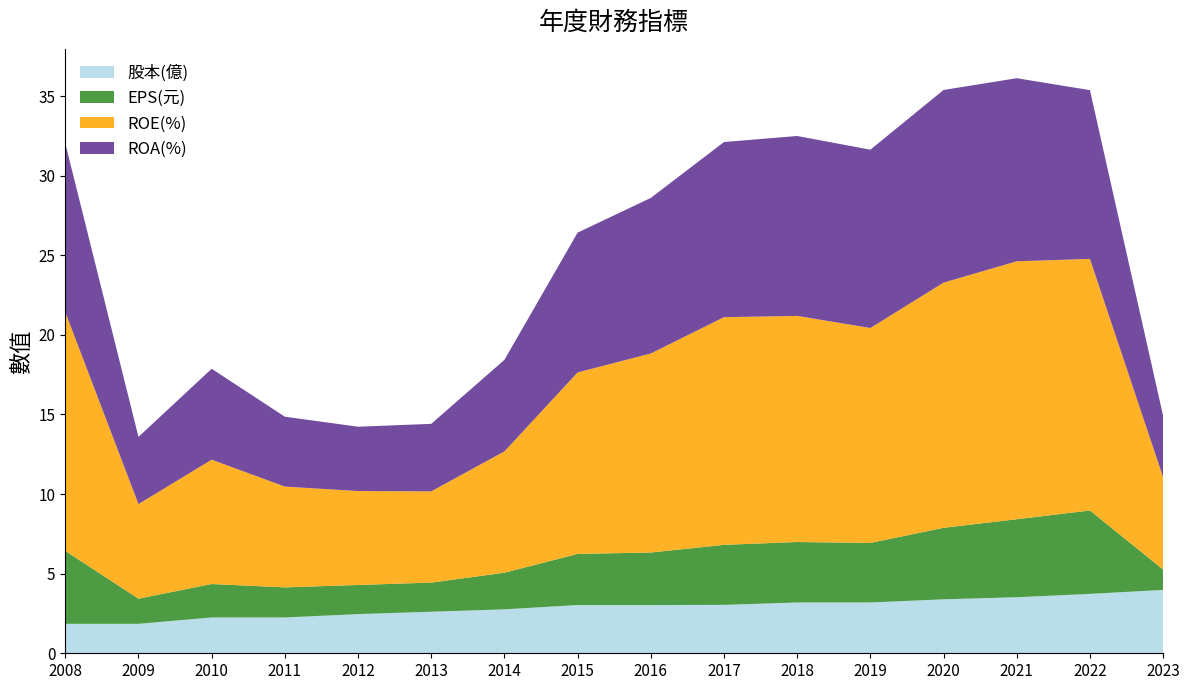

Reading left to right, transcribe all the data shown in this chart.

股本(億): 2008=1.9	2009=1.9	2010=2.2	2011=2.2	2012=2.5	2013=2.6	2014=2.8	2015=3.0	2016=3.0	2017=3.0	2018=3.2	2019=3.2	2020=3.4	2021=3.5	2022=3.7	2023=4.0
EPS(元): 2008=4.6	2009=1.6	2010=2.1	2011=1.9	2012=1.8	2013=1.8	2014=2.3	2015=3.2	2016=3.3	2017=3.8	2018=3.8	2019=3.7	2020=4.5	2021=4.9	2022=5.2	2023=1.3
ROE(%): 2008=15.0	2009=5.9	2010=7.8	2011=6.3	2012=5.9	2013=5.7	2014=7.6	2015=11.4	2016=12.5	2017=14.3	2018=14.2	2019=13.5	2020=15.4	2021=16.2	2022=15.8	2023=5.8
ROA(%): 2008=10.6	2009=4.2	2010=5.7	2011=4.4	2012=4.0	2013=4.2	2014=5.8	2015=8.8	2016=9.8	2017=11.0	2018=11.3	2019=11.2	2020=12.1	2021=11.5	2022=10.6	2023=3.9